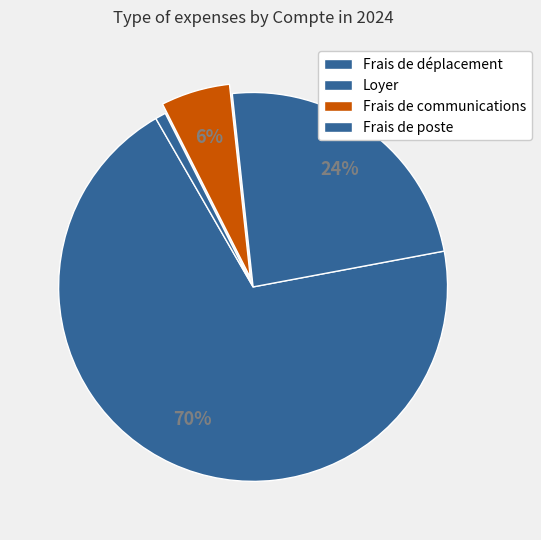

Count the number of slices in the pie.

4